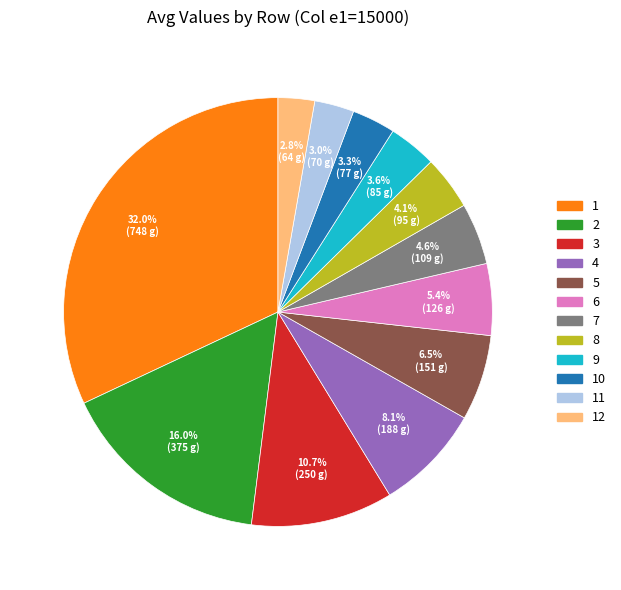

Is the sum of 12 and 7 greater than half?

No